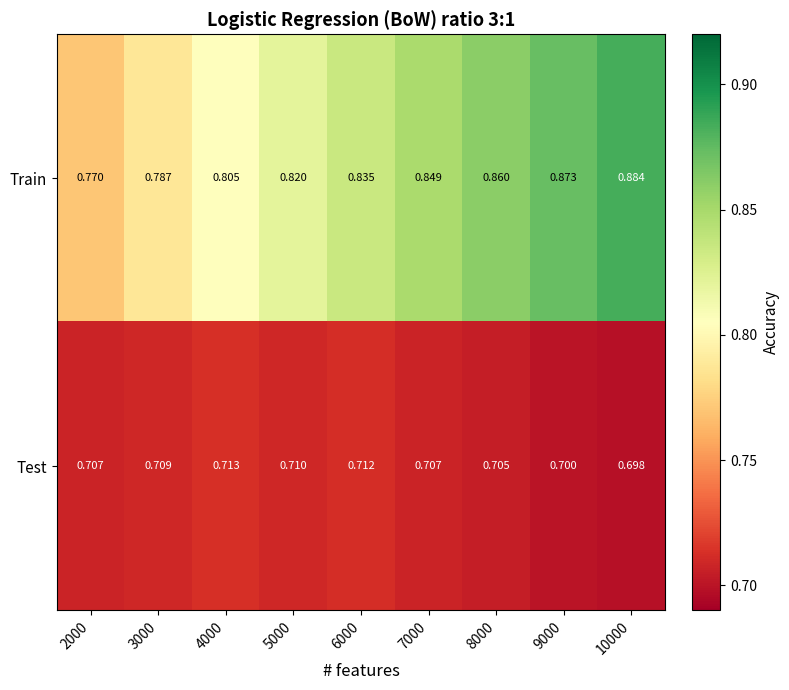

List the series in order of their peak value, highest first.

Train, Test